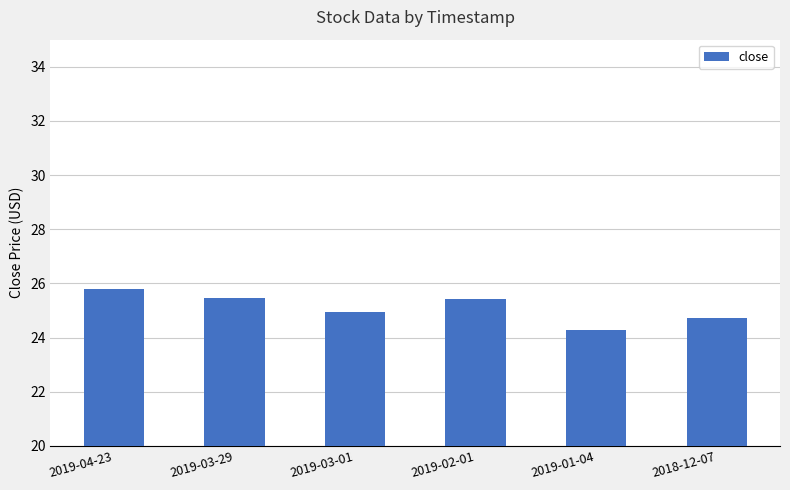

What is the maximum value shown in the chart?

25.8